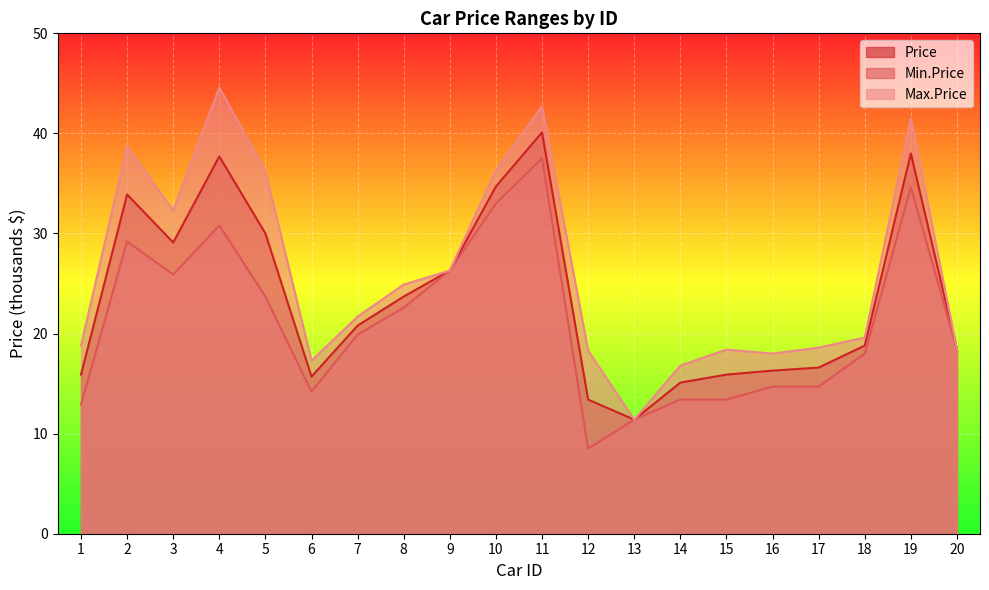

Where is the first local maximum for Min.Price?

2